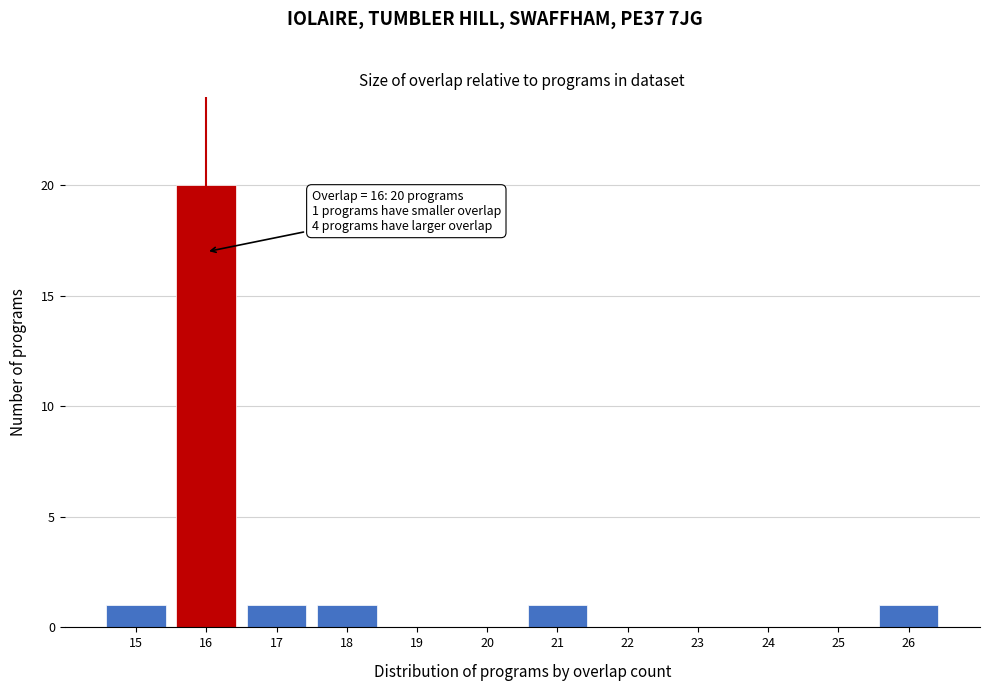

Which range on the x-axis has the tallest bar?

15.5 to 16.5